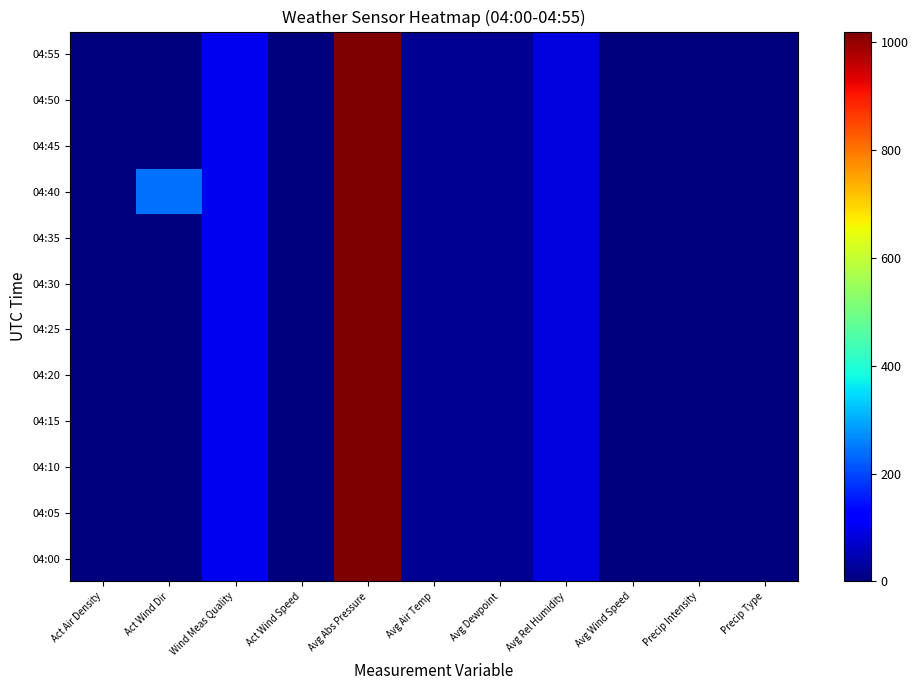

Which category has the lowest value across all series?

Act Wind Dir